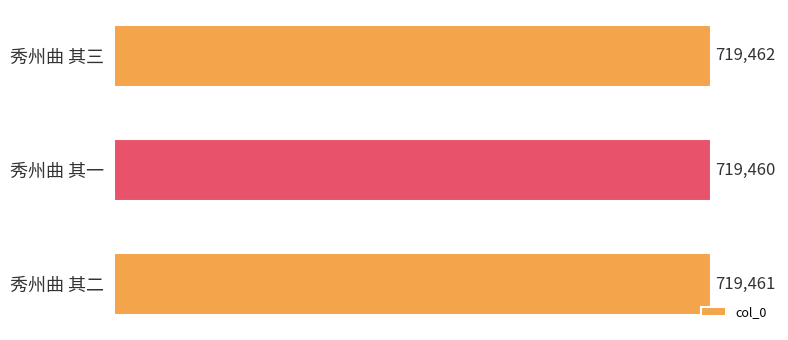

What is the sum of the values at 秀州曲 其三 and 秀州曲 其一?

1438922